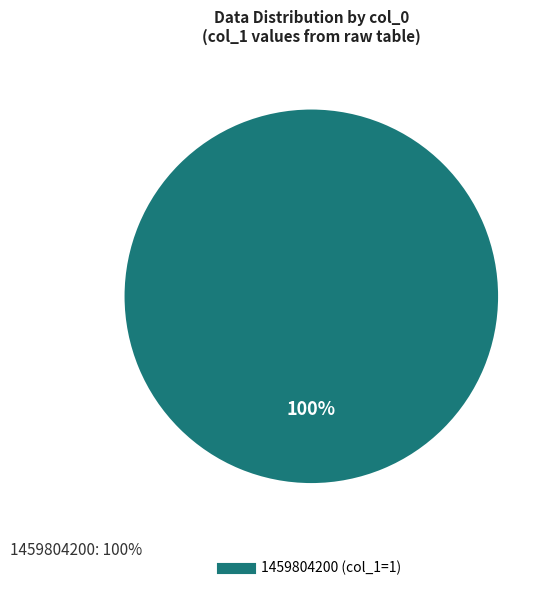

Is it true that 1459804200 is 100% of the pie?

True